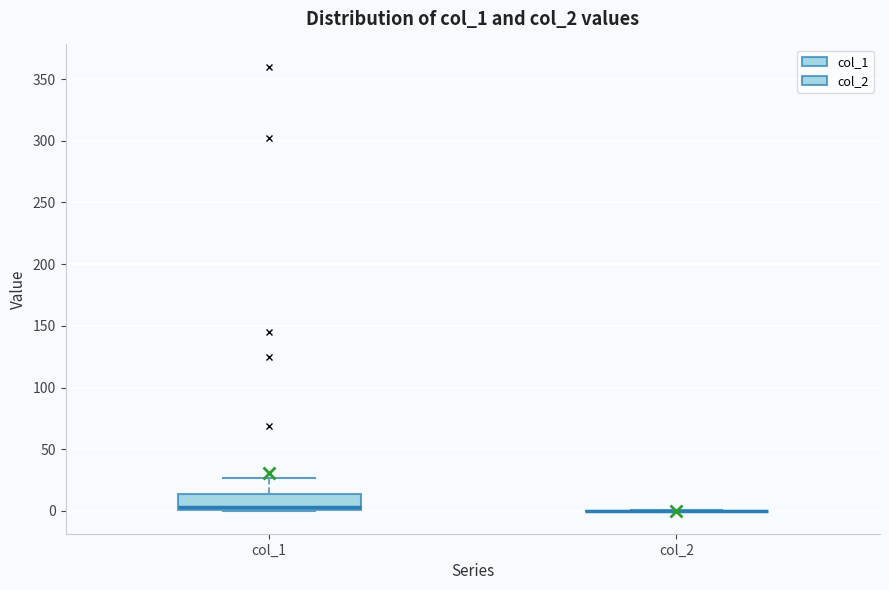

Reading left to right, read every box against the y-axis: the position of its median line, the range the box covers, and the ends of its whiskers. The values are not printed on the chart, so give them approximately, as read against the axis.

col_1: median 5, box 0 to 15, whiskers 0 to 25
col_2: box collapsed to a line at 0, whiskers 0 to 0